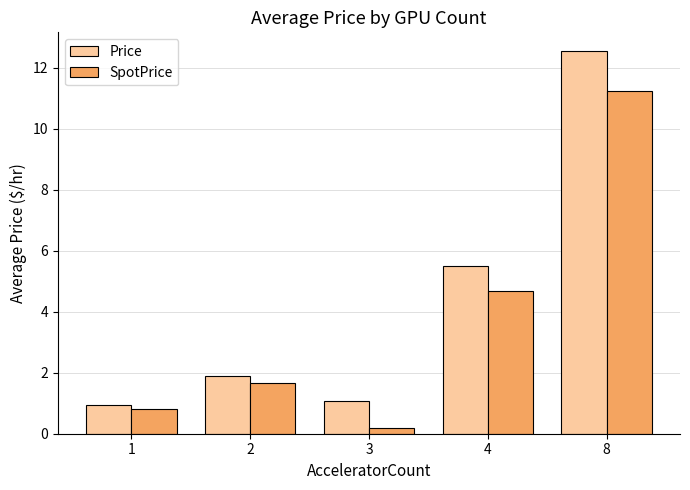

What is the sum of all SpotPrice values?

18.6